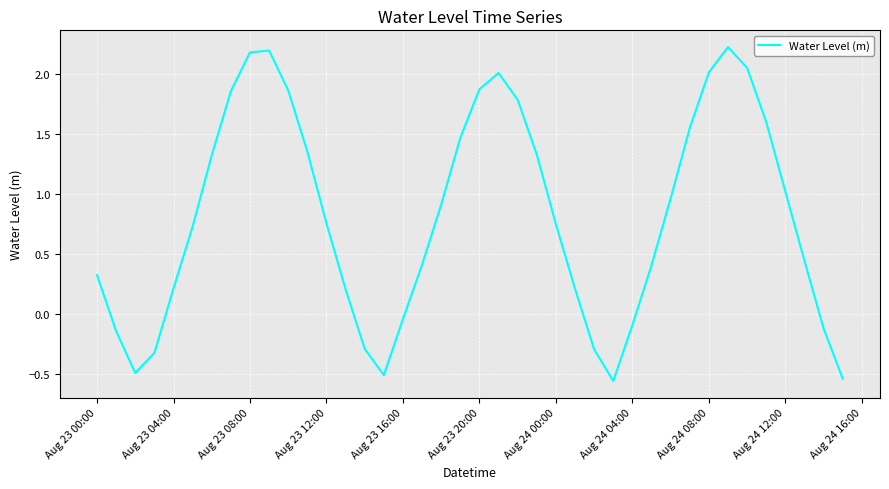

Does the chart have visible grid lines?

Yes